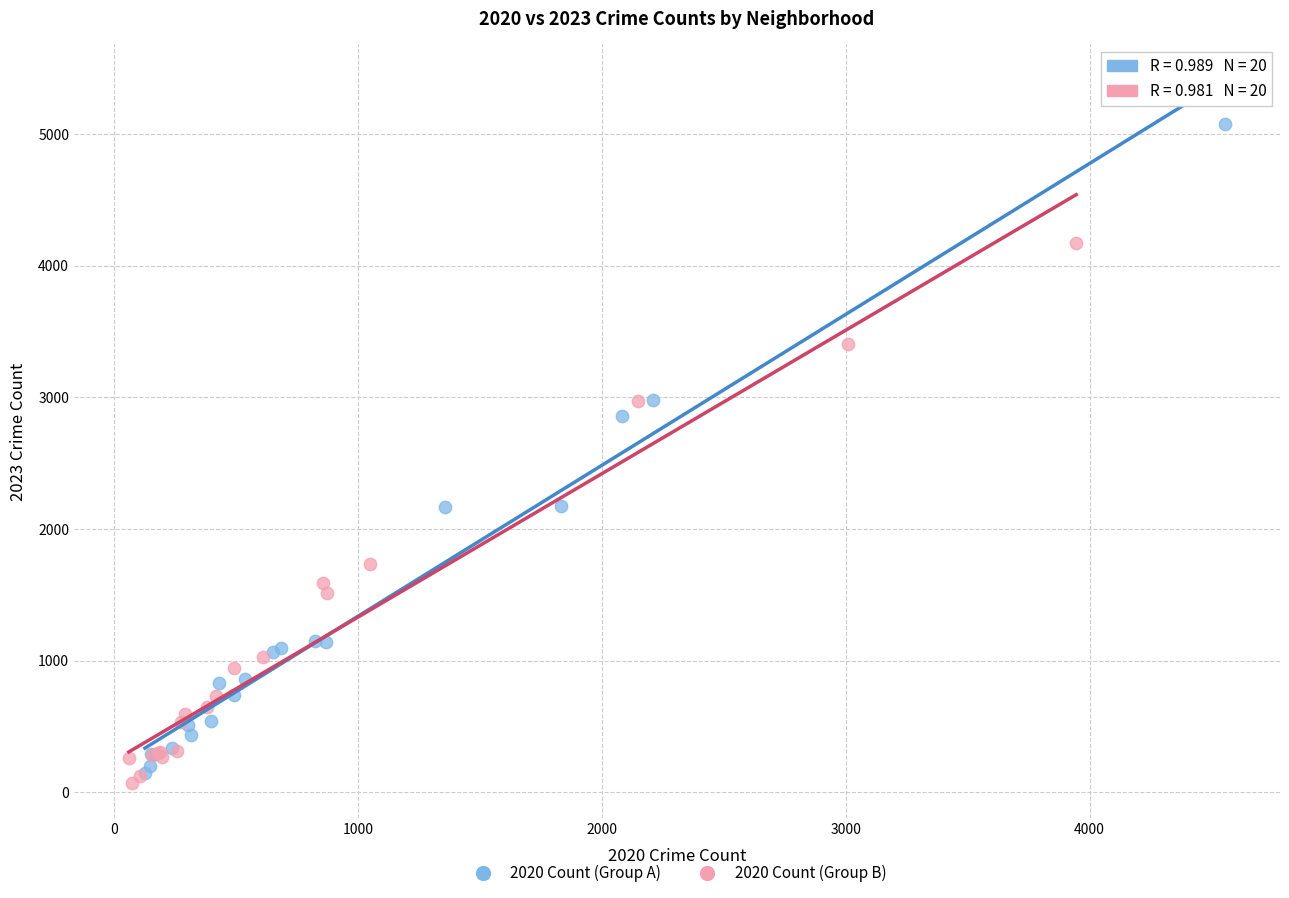

Which series has the largest Y range (max minus min)?

2020 Count (Group A)